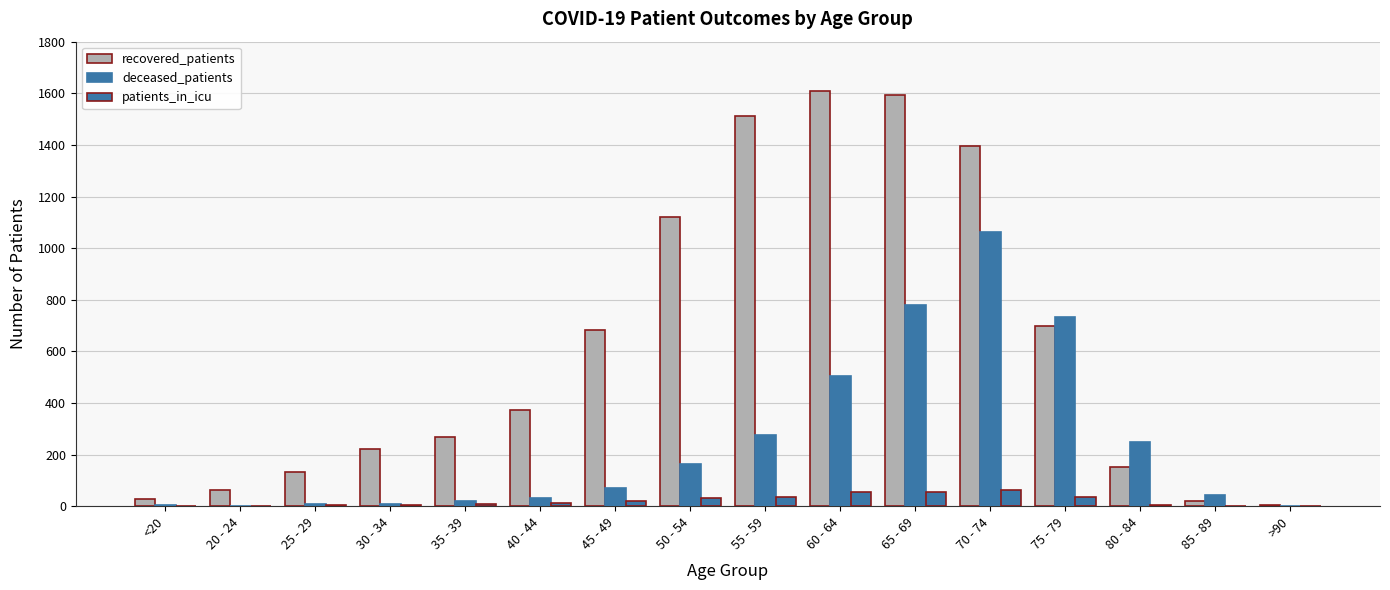

How many groups of bars are there?

16